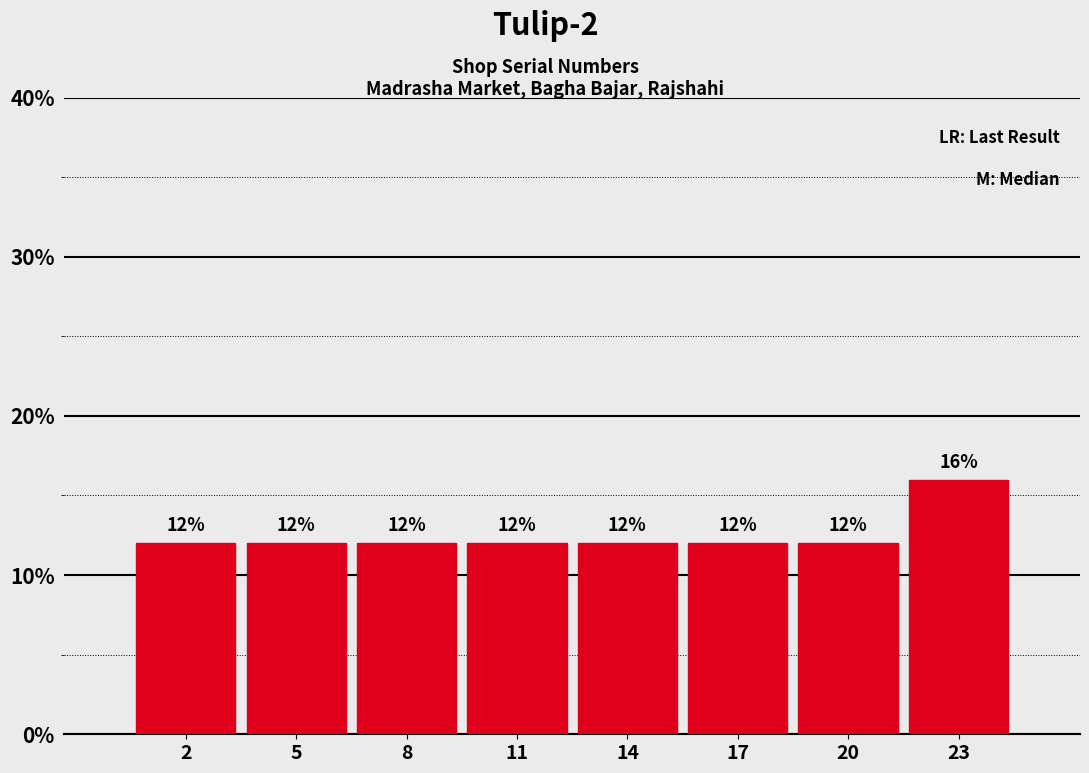

Reading left to right, what are all the values shown in this chart?

12	12	12	12	12	12	12	16